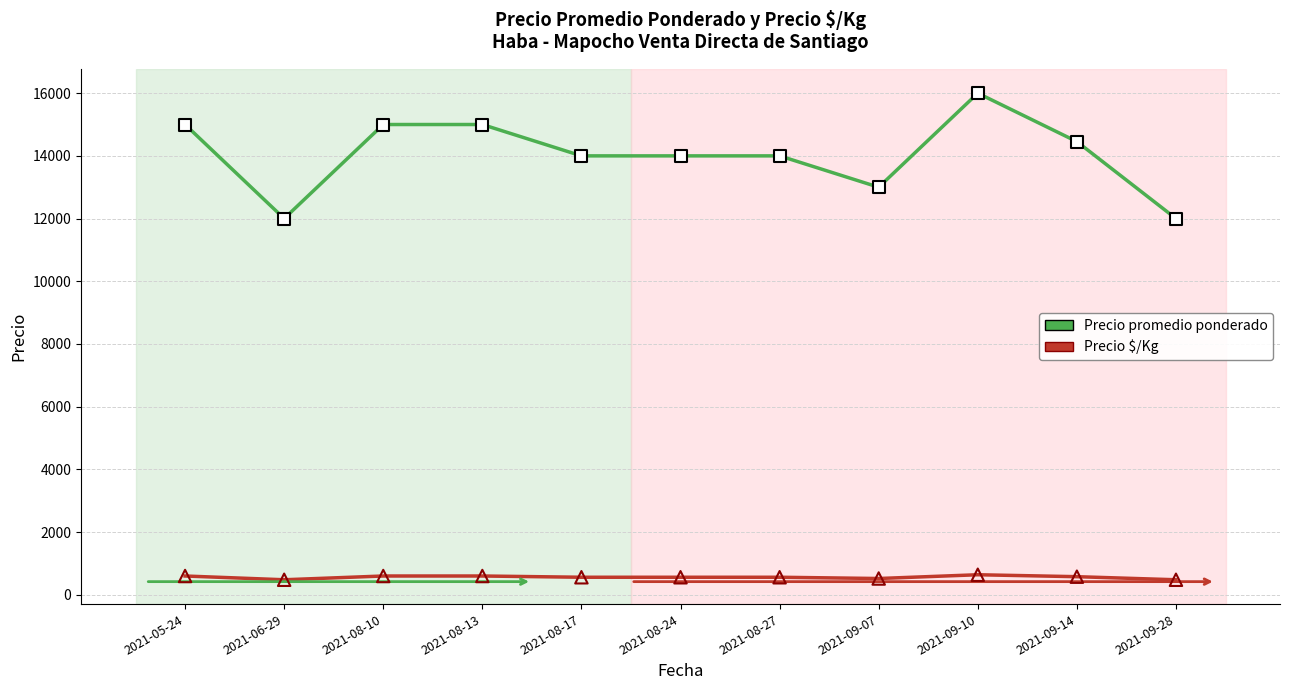

Which series has the largest total across all categories?

Precio promedio ponderado